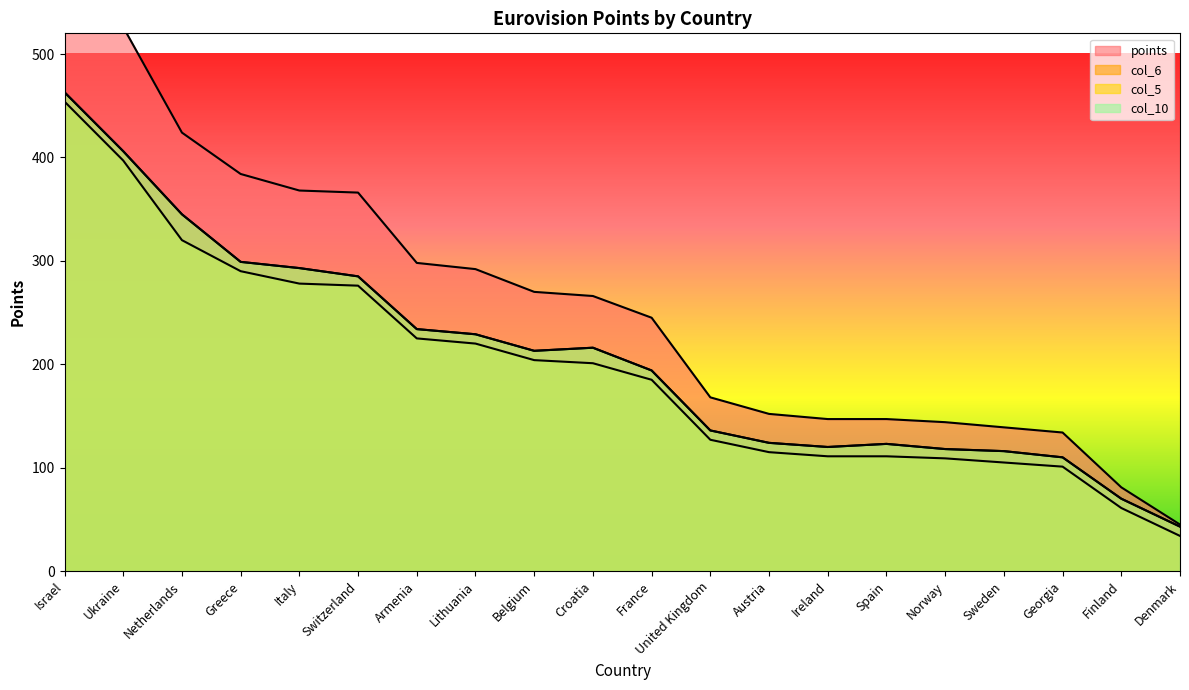

True or false: points has a value of 381 at Belgium.

False